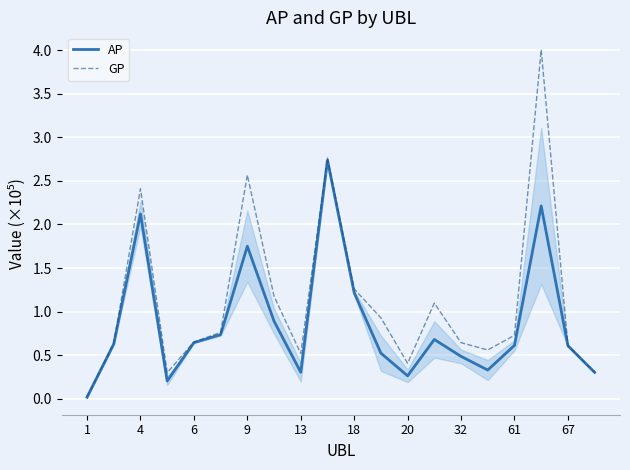

How many lines are shown in the chart?

2